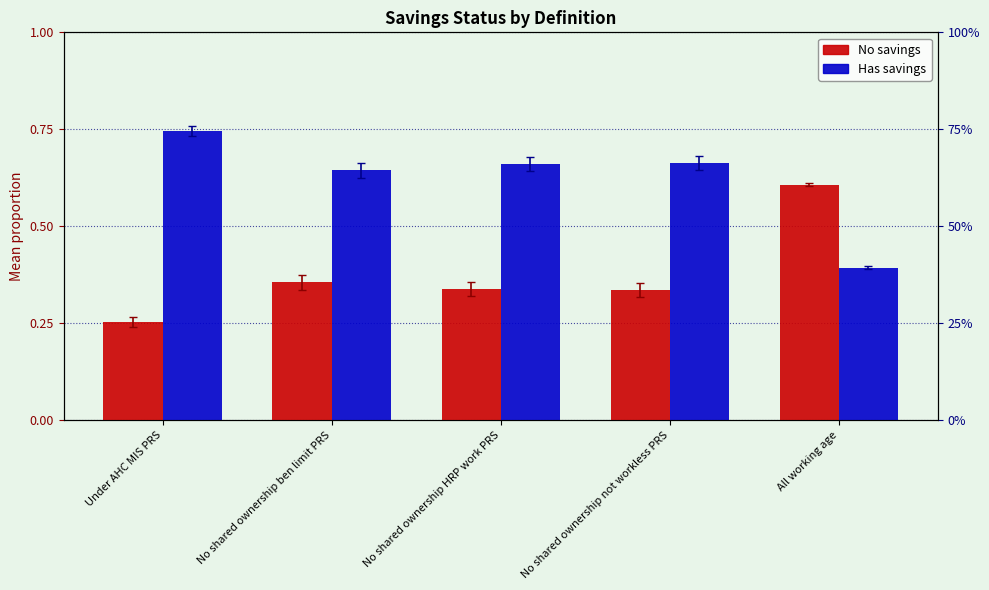

List the series in order of their peak value, highest first.

Has savings, No savings